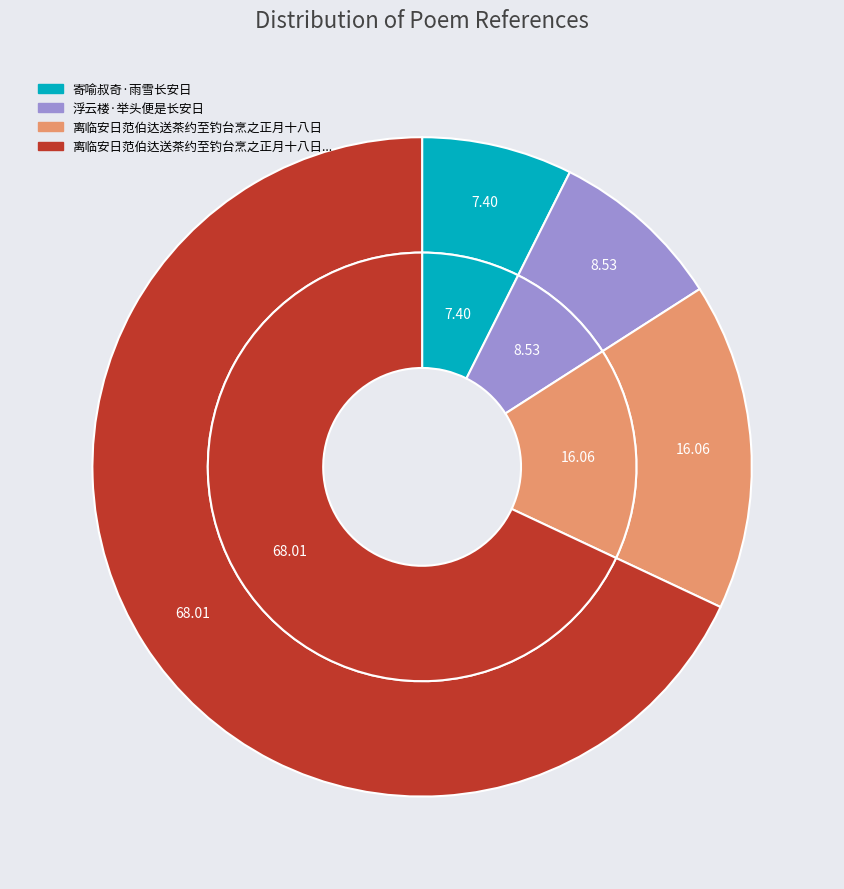

To the nearest percent, what portion does 浮云楼·举头便是长安日 represent?

9%